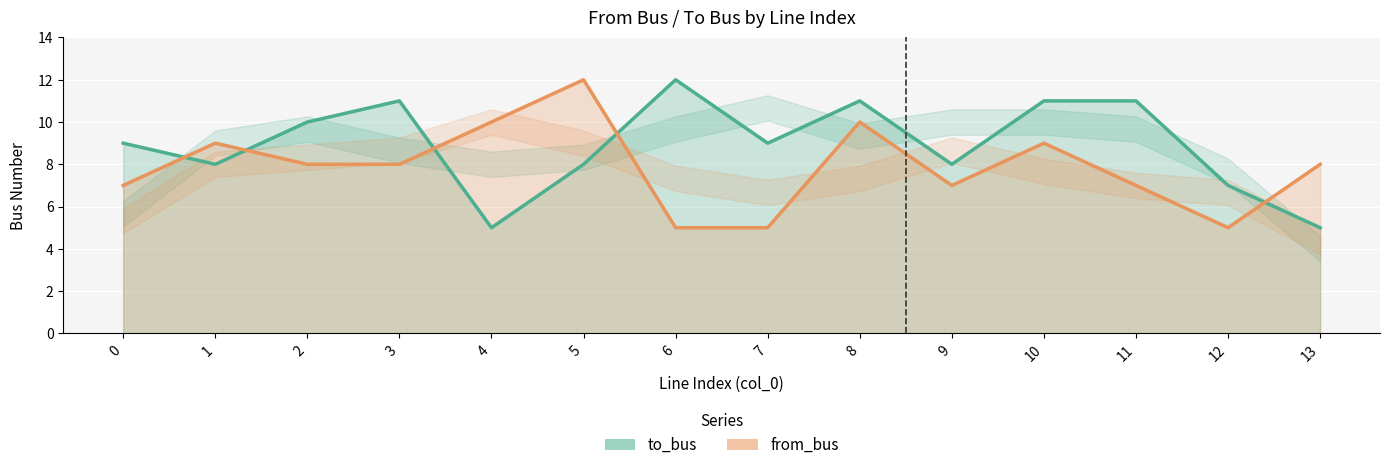

What is the greatest value displayed?

12